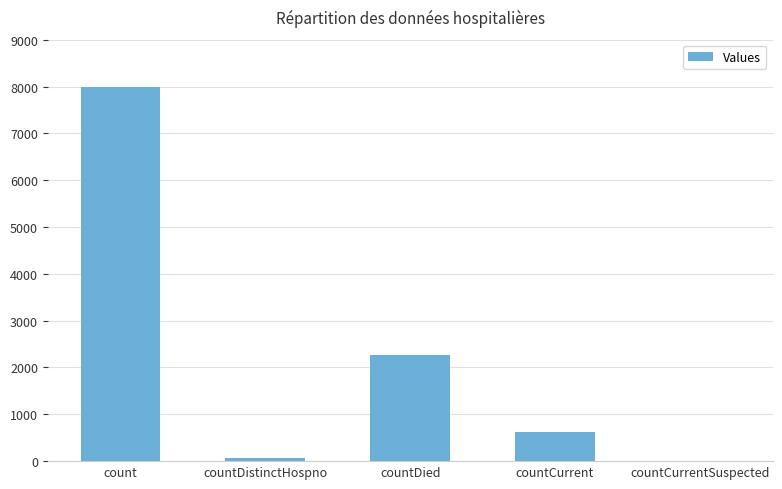

True or false: the data shows 3919 at countCurrentSuspected.

False